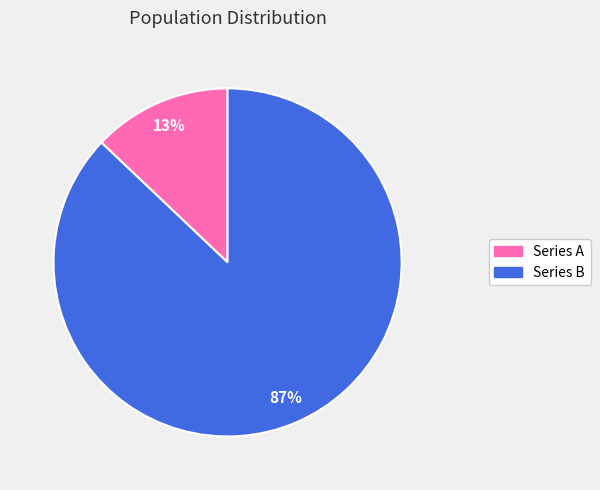

Is there any slice that represents more than half of the pie?

Yes